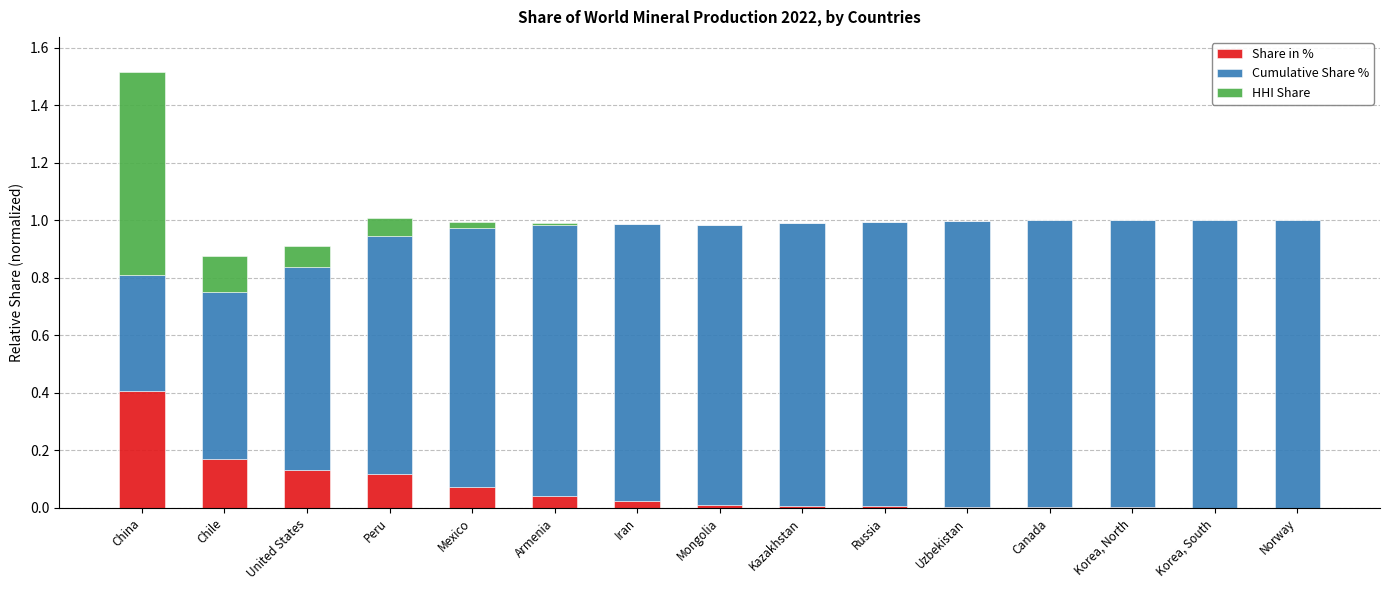

At which category is the sum across all series the highest?

China